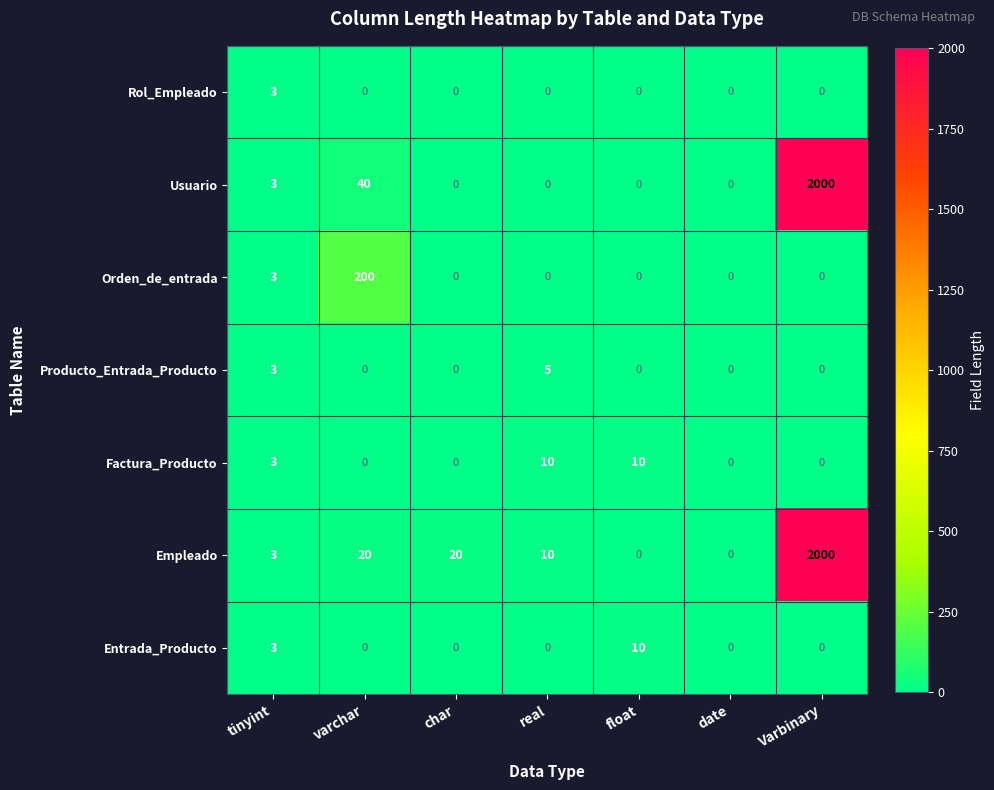

Between char and date, which series saw the biggest shift?

Empleado